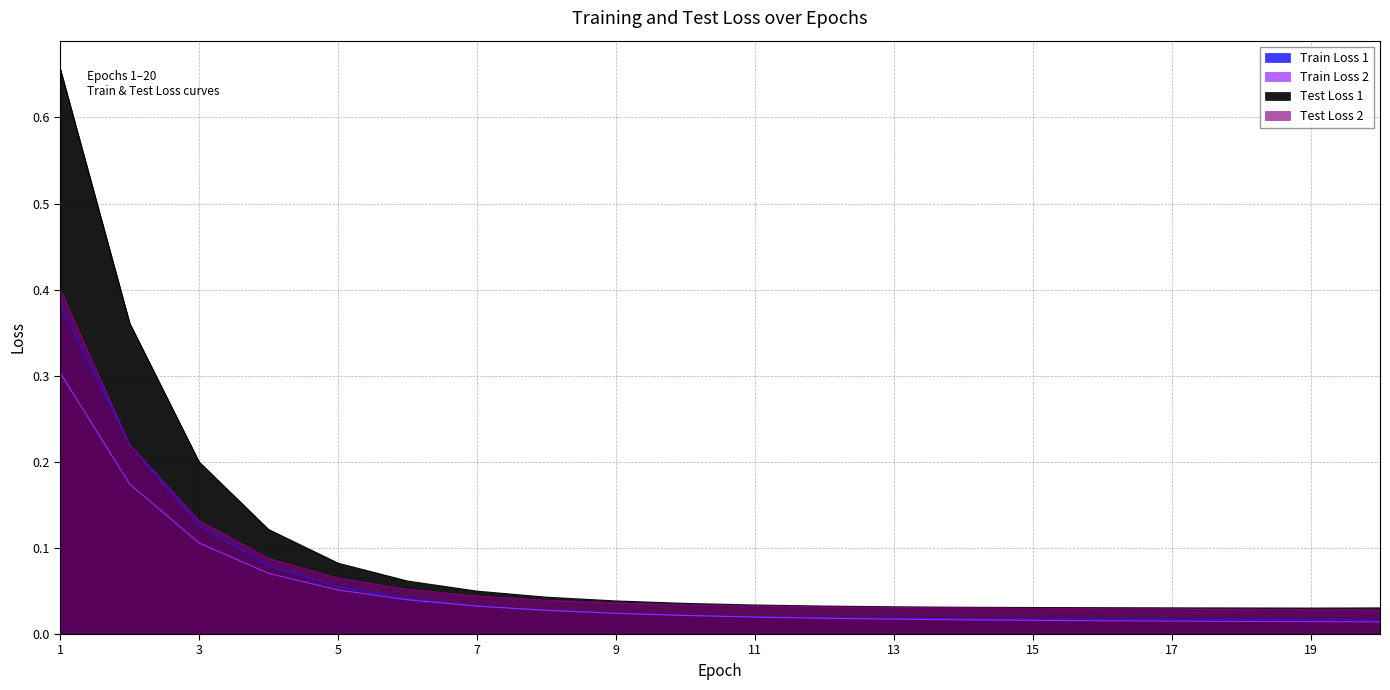

Is the value of Train Loss 2 at 5 greater than the value of Test Loss 1 at 13?

Yes